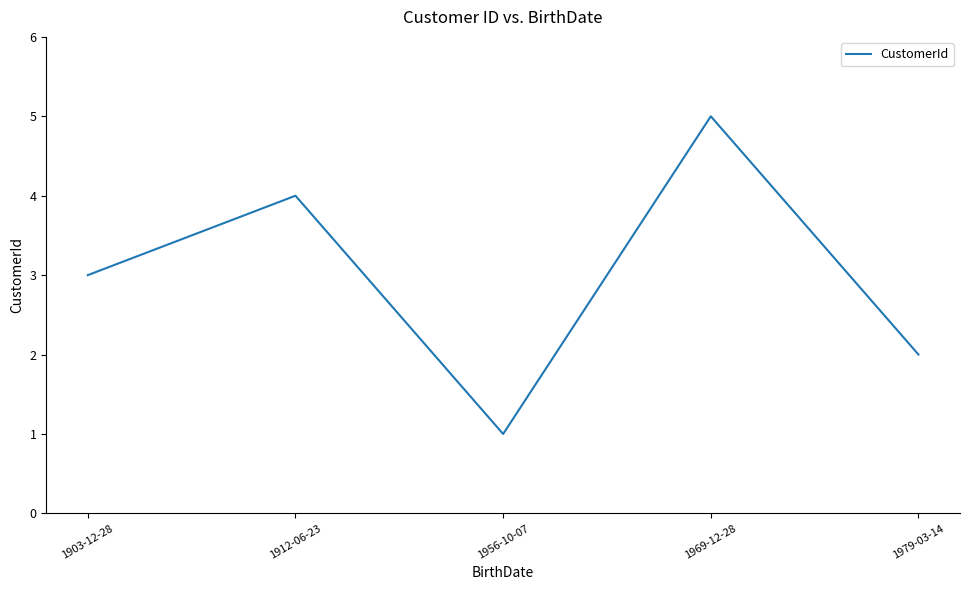

True or false: the data shows 1 at 1956-10-07.

True